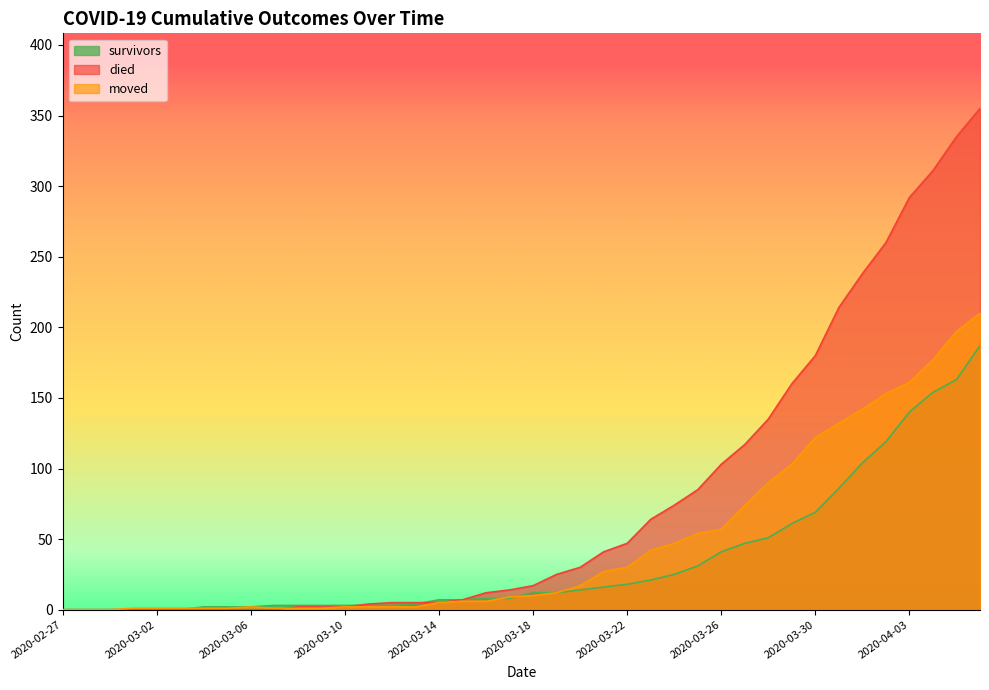

Reading left to right, what are all the values shown in this chart?

survivors: 0	0	0	0	0	0	2	2	2	3	3	3	3	3	3	4	7	7	8	8	12	12	14	16	18	21	25	31	41	47	51	61	69	86	104	119	140	154	163	187
died: 0	0	0	0	0	0	0	0	0	0	2	2	2	4	5	5	5	7	12	14	17	25	30	41	47	64	74	85	103	117	135	160	180	214	238	260	292	311	335	355
moved: 0	0	0	1	1	1	1	1	2	1	1	1	2	2	2	2	5	6	6	9	10	12	17	27	30	42	47	54	57	74	90	103	122	132	142	153	161	177	197	210